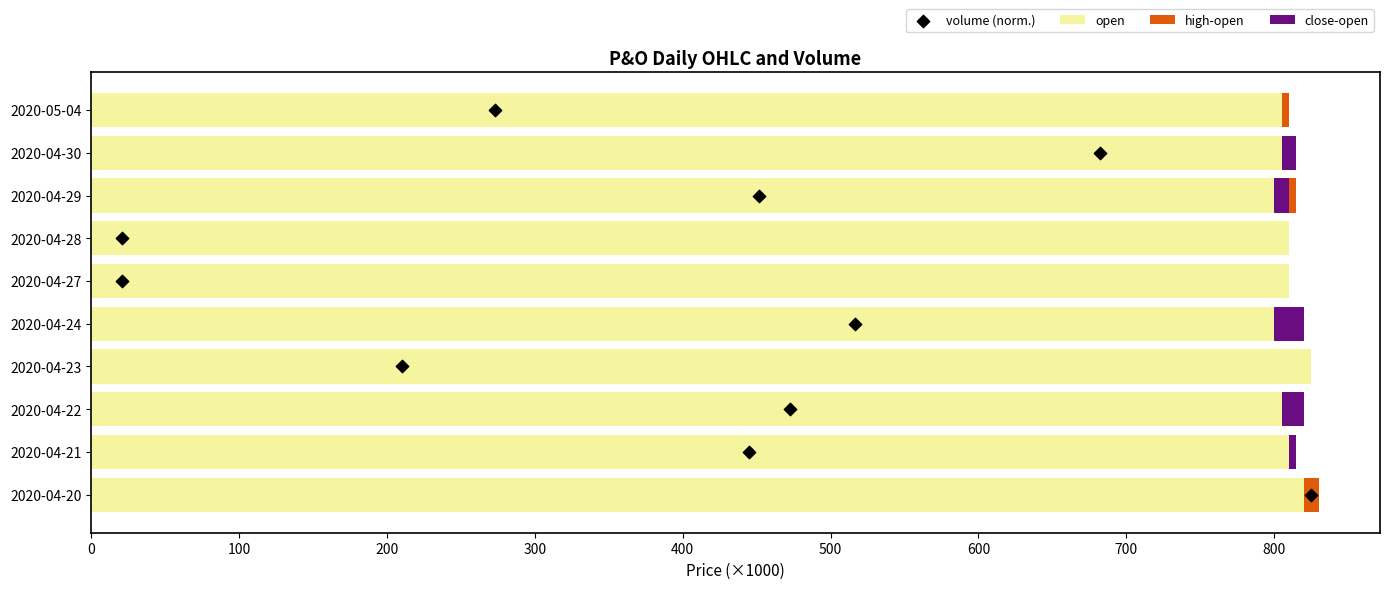

At how many categories does at least one series exceed 307?

10